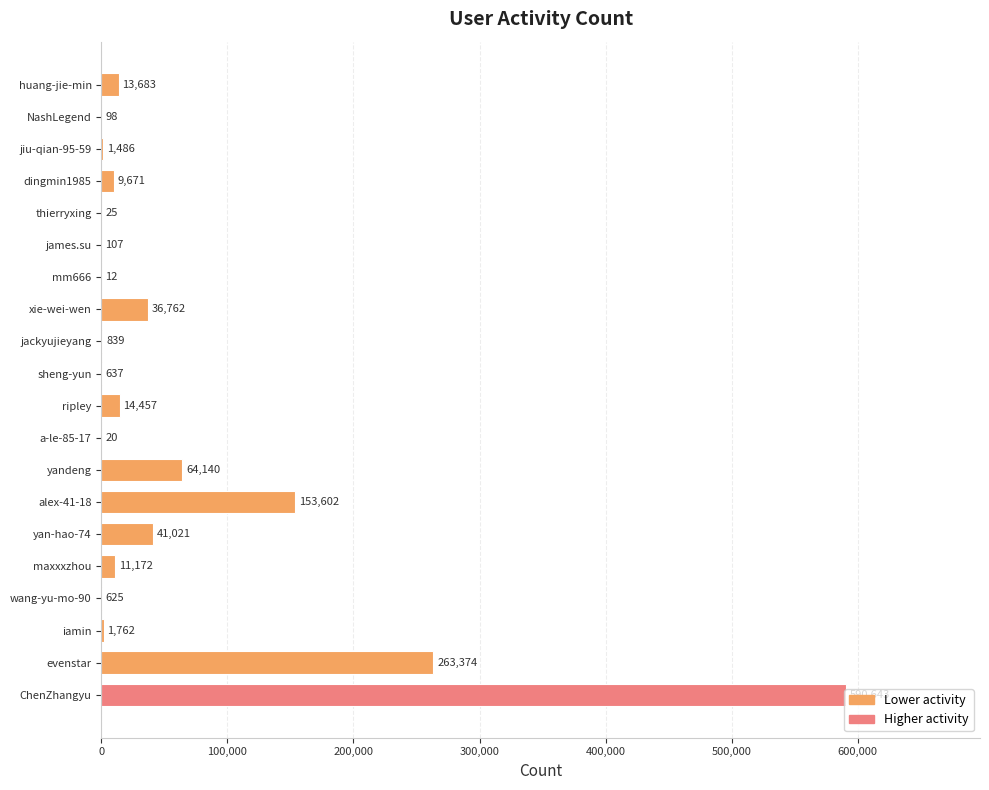

What is the sum of all values?

1204136